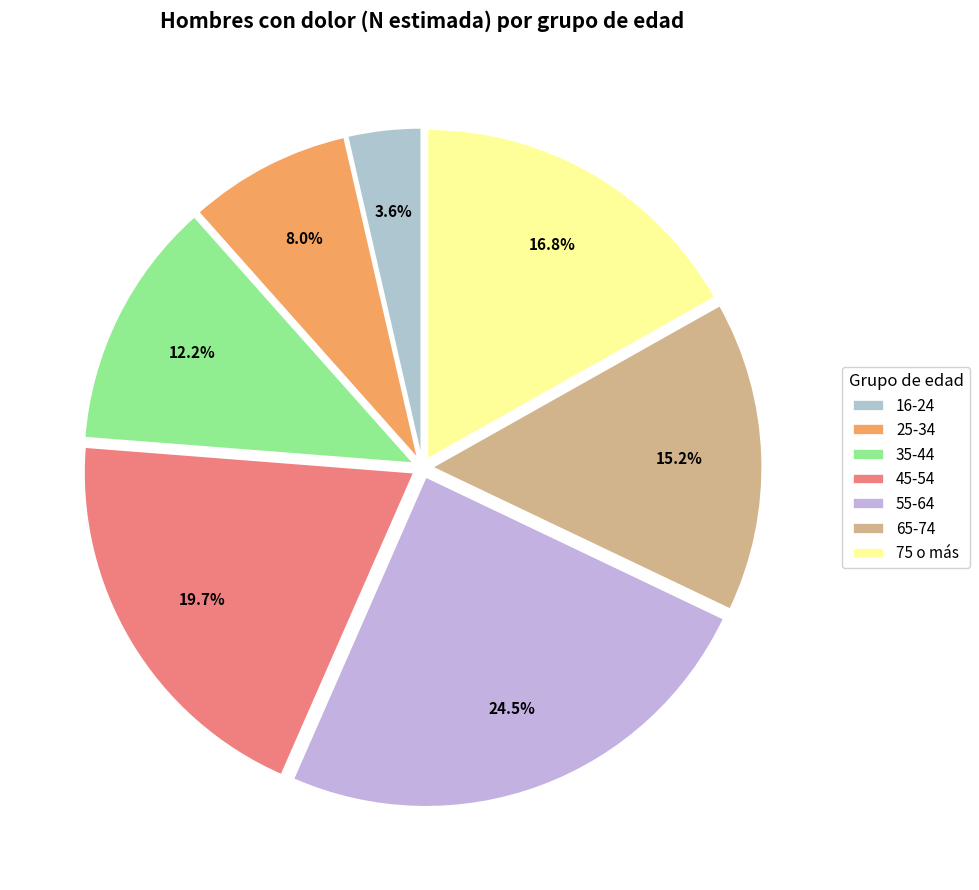

Which category has the biggest portion of the pie?

55-64